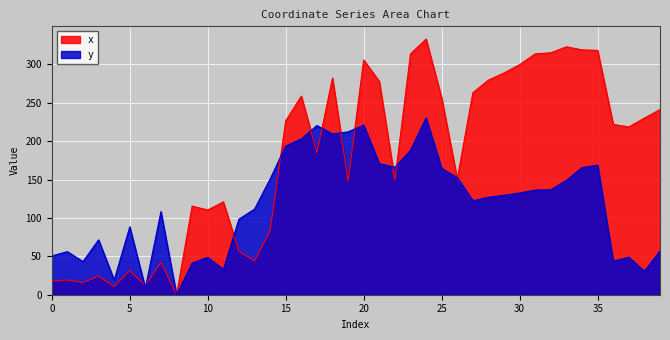

Is the value of x at 37 greater than the value of y at 29?

Yes